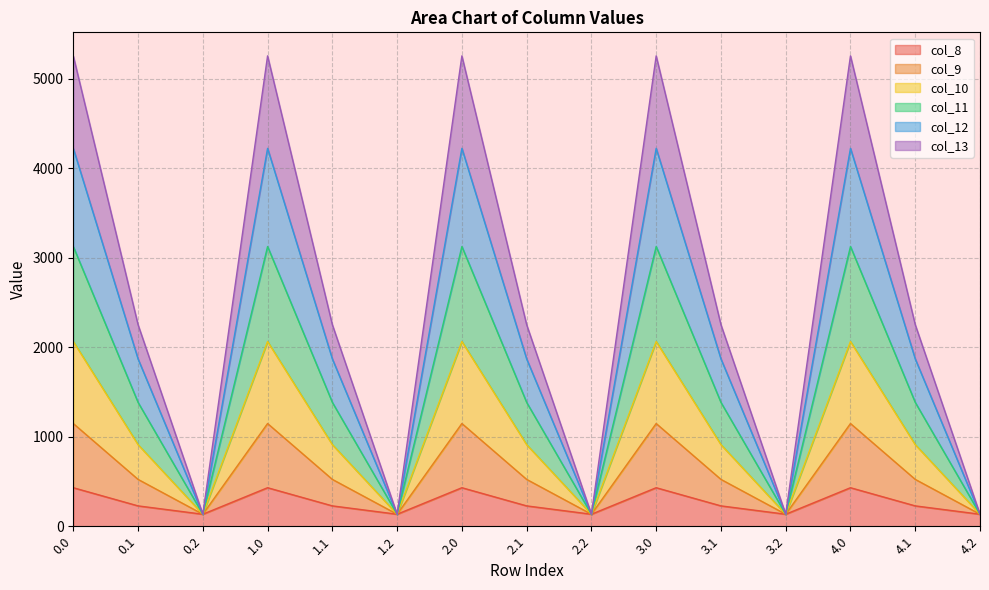

What is the difference between the highest and lowest values at 3.0?

4822.9